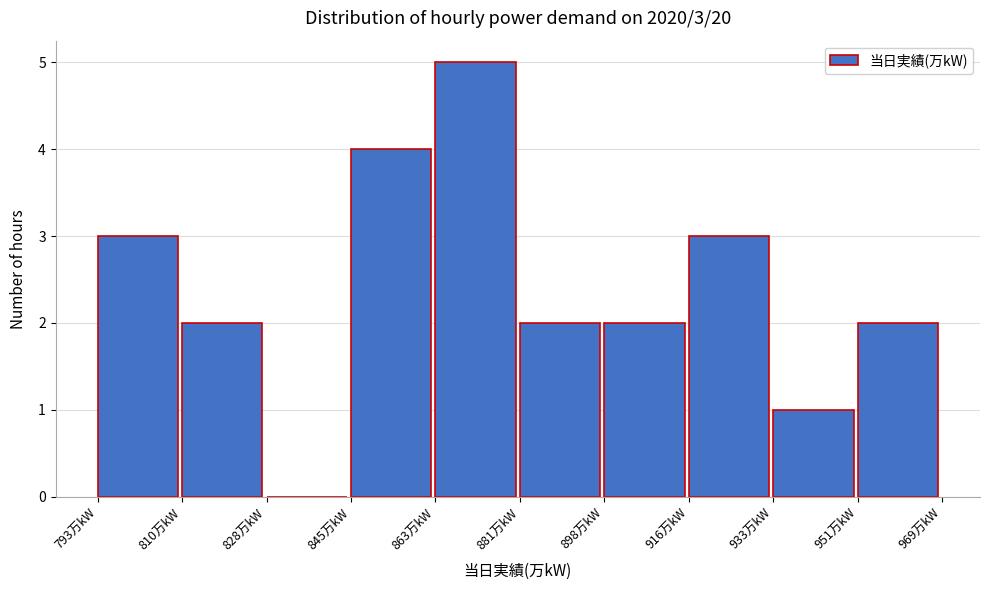

Over which range of the x-axis is the bar tallest?

863.4 to 881.0